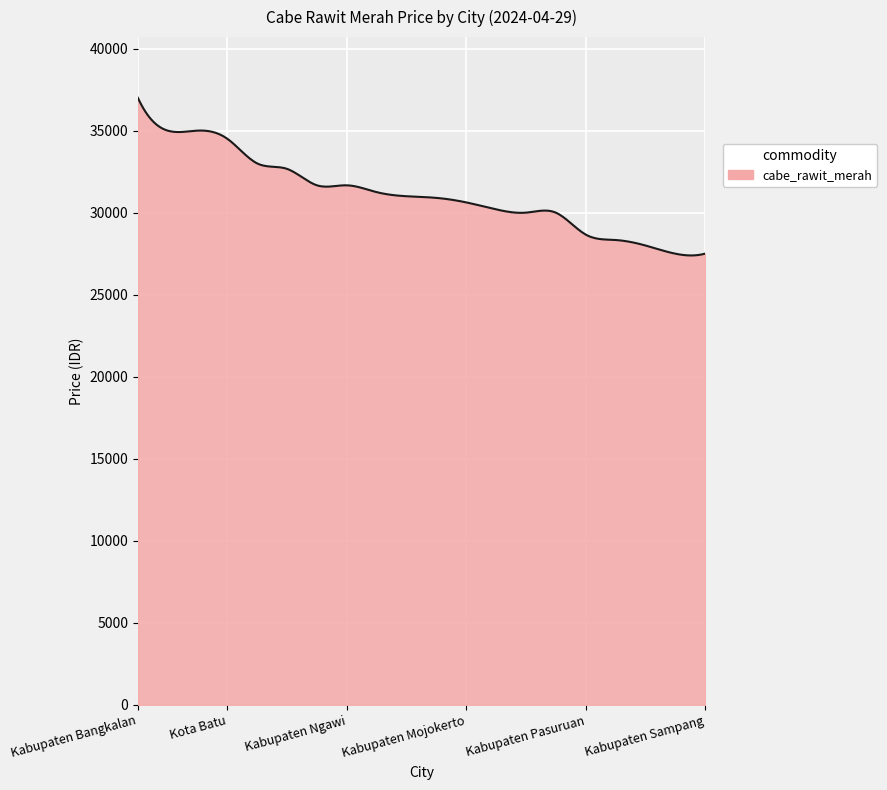

What is the greatest value displayed?

37000.0